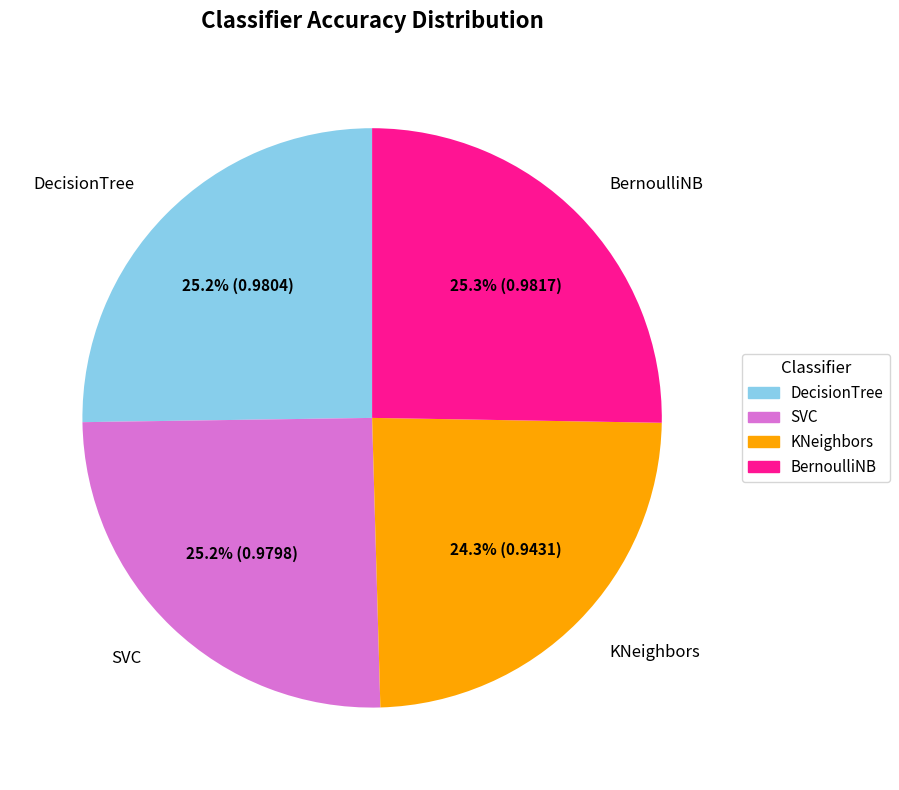

Is there any slice that represents more than half of the pie?

No